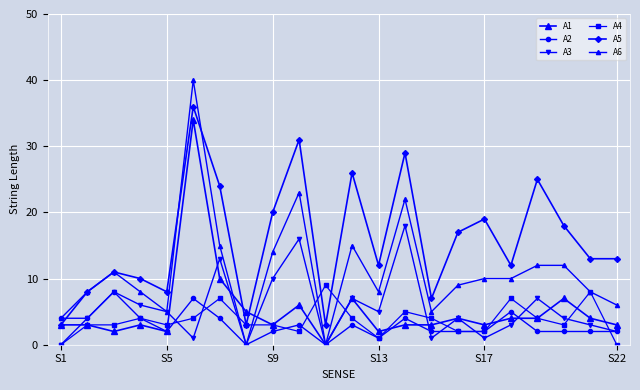

How many series are shown in this chart?

6